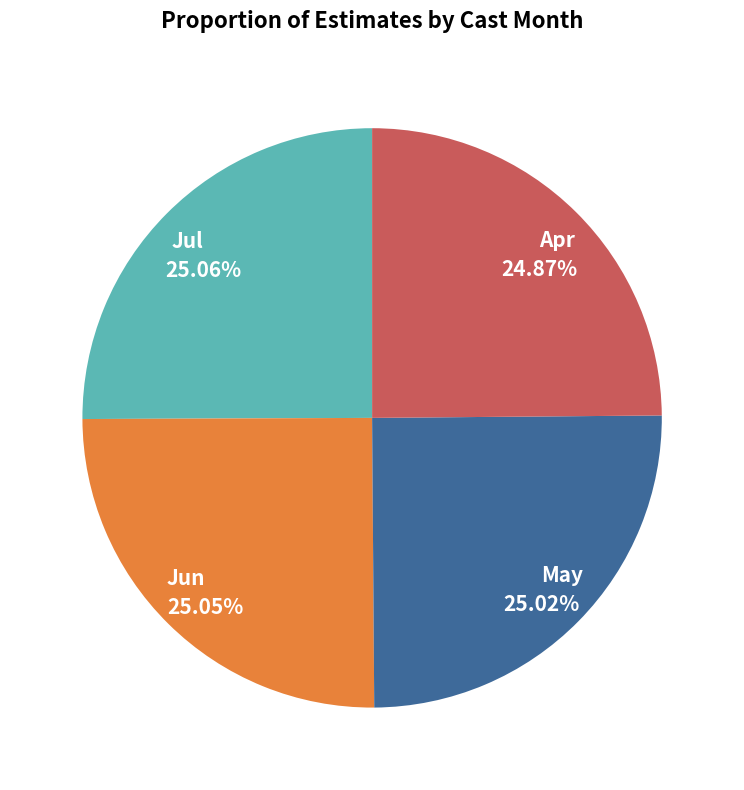

Approximately how many times larger is the value at Jun compared to Apr?

1.0